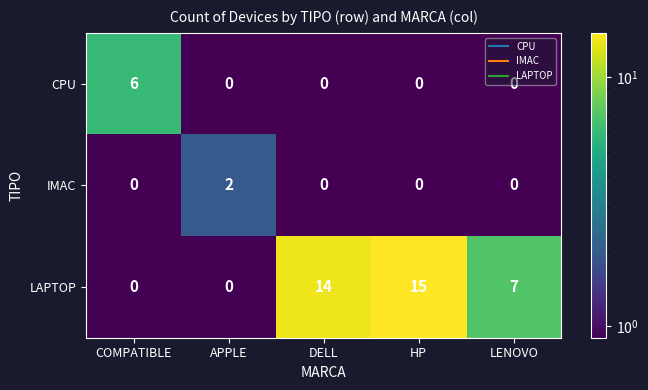

At which category does the chart reach its peak across all series?

HP